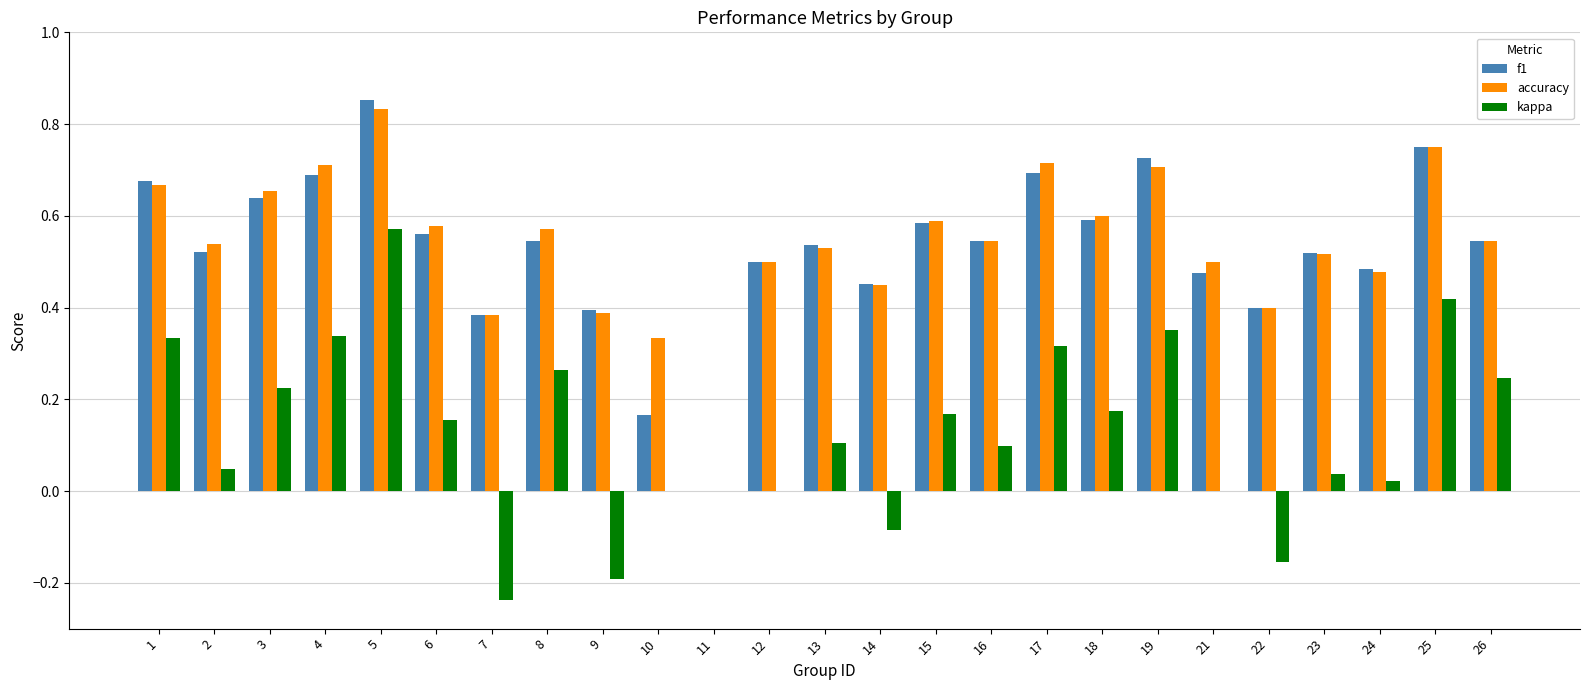

What is the total value across all series at 1?

1.7